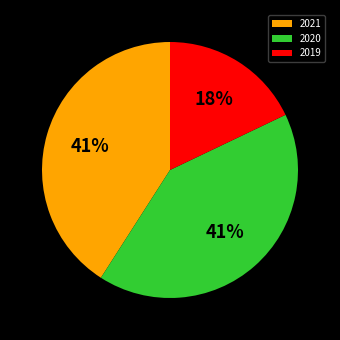

To the nearest percent, what portion does 2021 represent?

41%